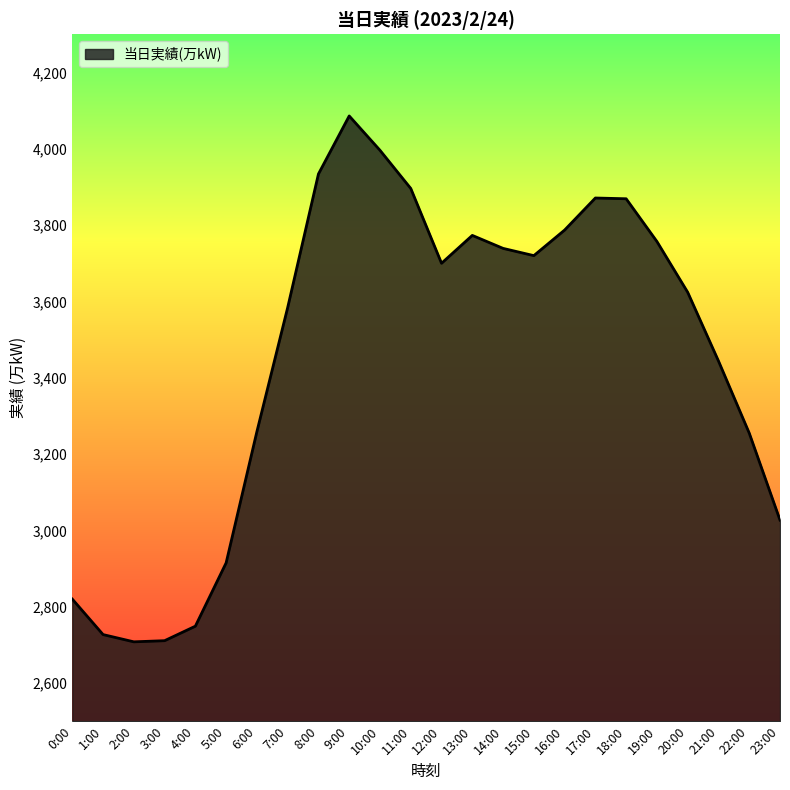

Where is the data nearest to the value 3397?

21:00